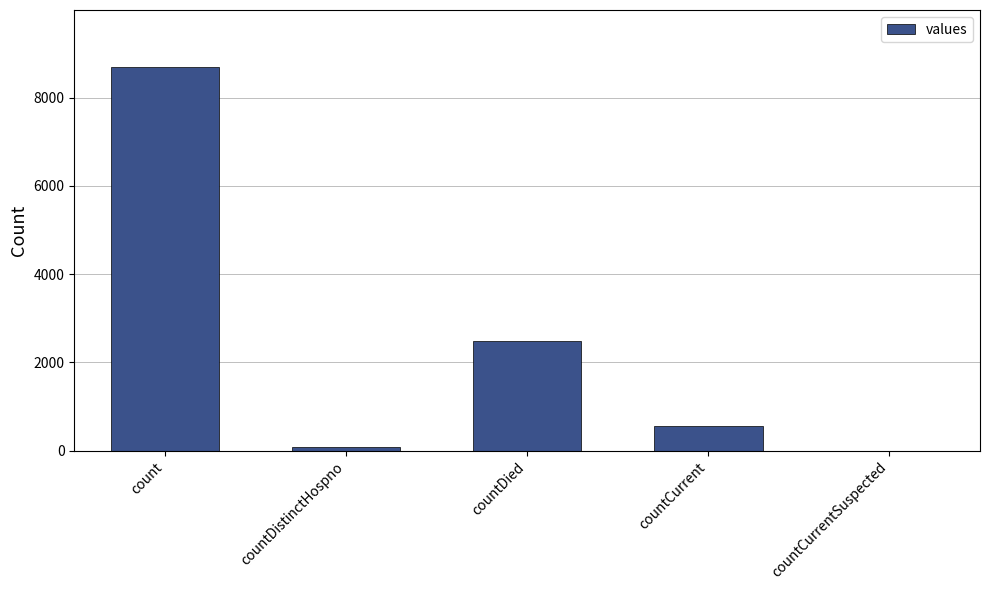

True or false: the data shows 553 at countCurrent.

True